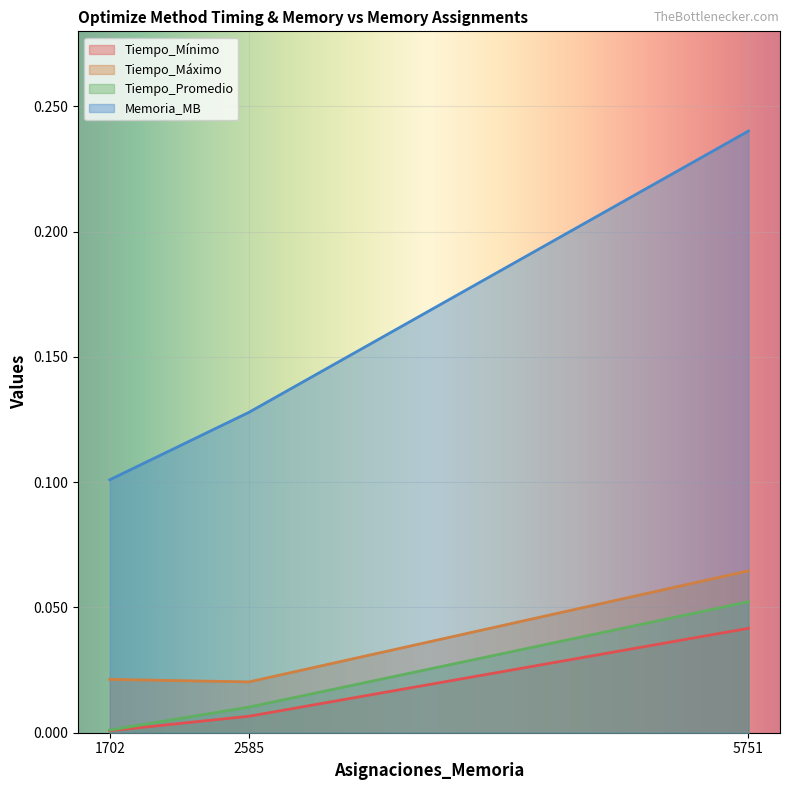

True or false: Tiempo_Mínimo has a value of 0.0 at 2585.

True